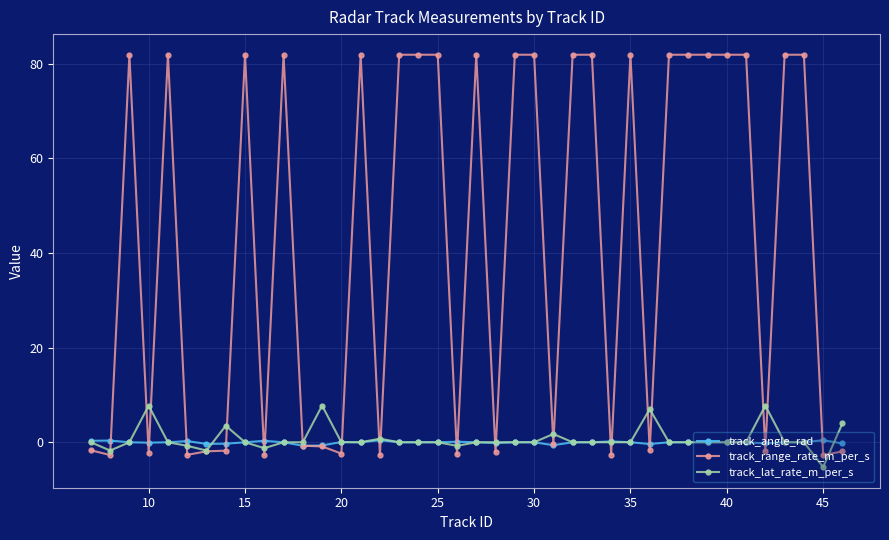

What are all the series names shown in the legend?

track_angle_rad, track_range_rate_m_per_s, track_lat_rate_m_per_s